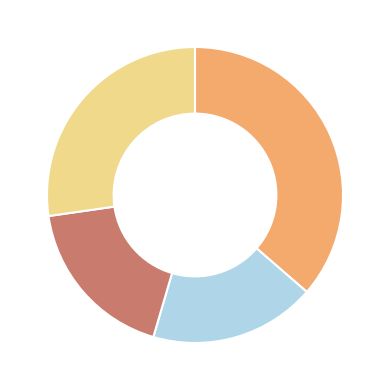

Is there a majority slice in this chart?

No